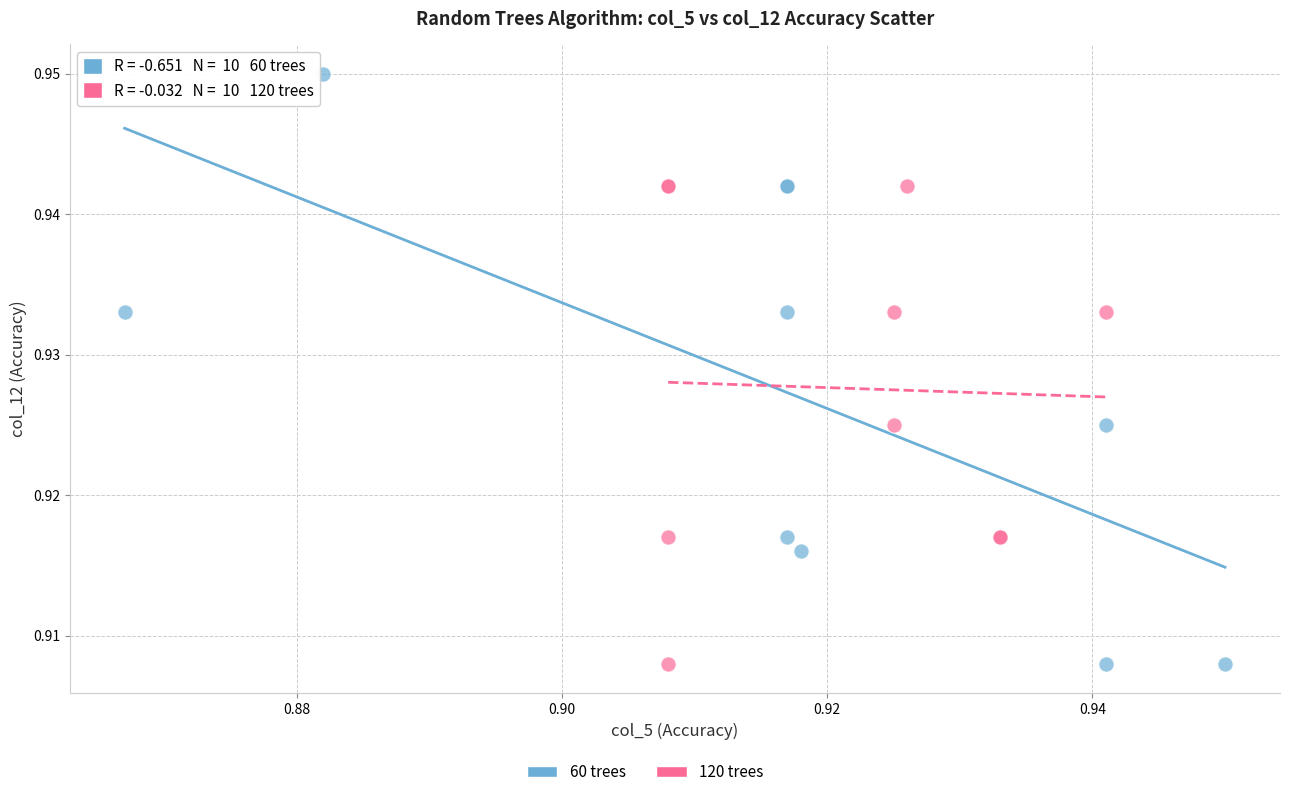

Which series reaches the maximum Y coordinate?

60 trees